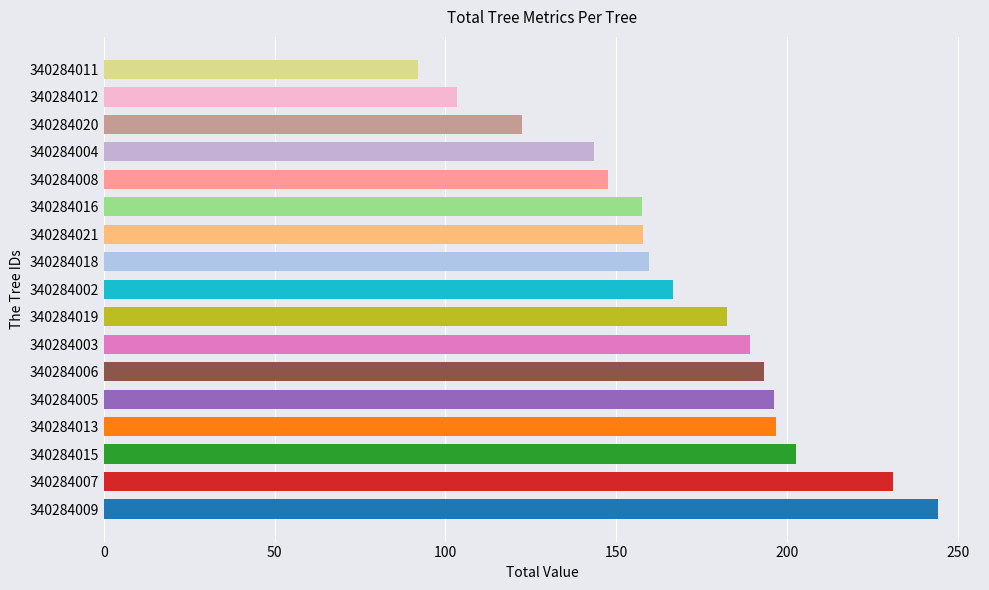

How many series are shown in this chart?

1